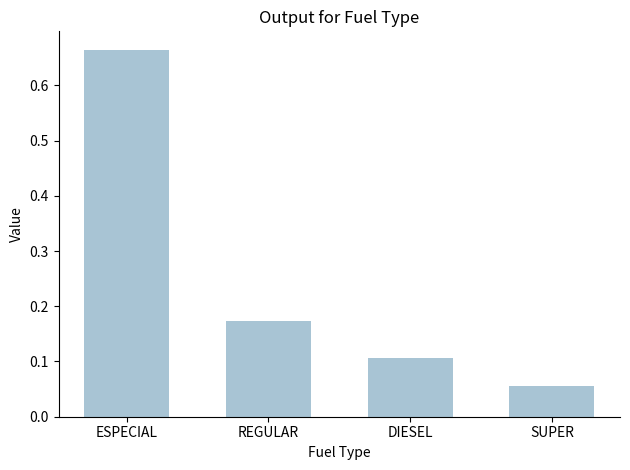

List the labels in order of value, largest first.

ESPECIAL, REGULAR, DIESEL, SUPER